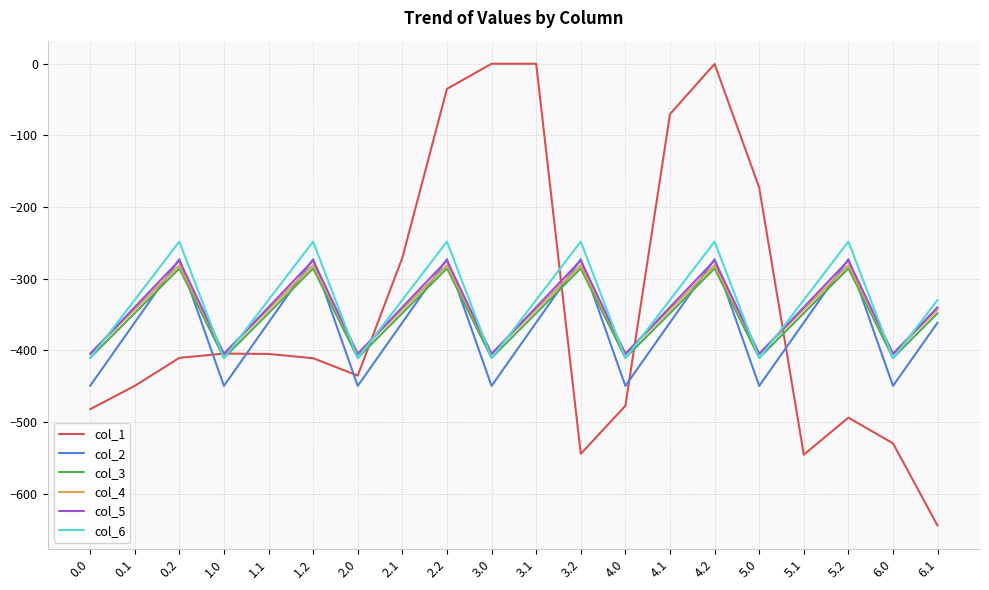

What is the minimum value shown in the chart?

-644.5